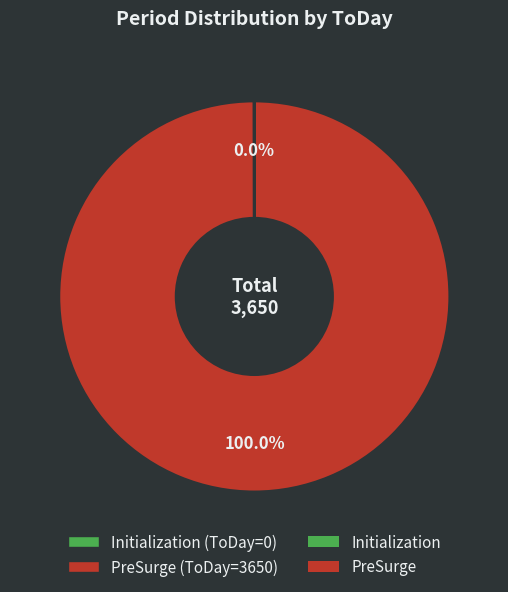

Does any single category account for the majority?

Yes